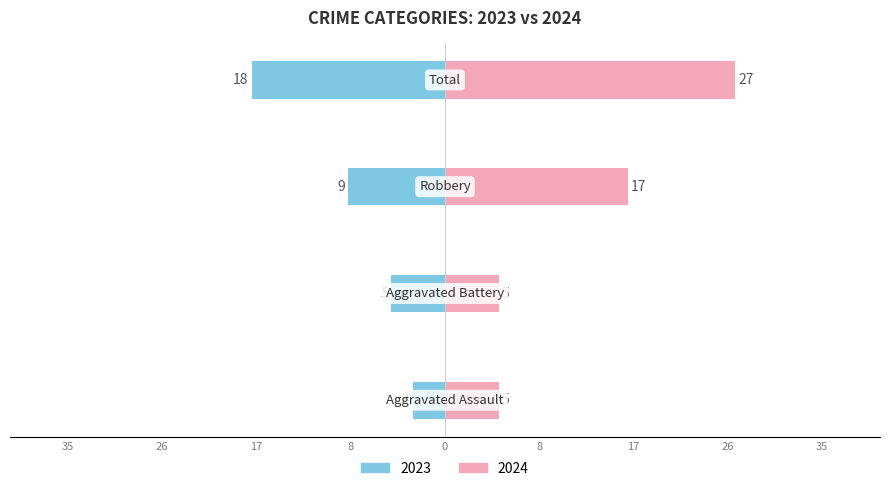

How many 2024 values are between 5 and 27?

4